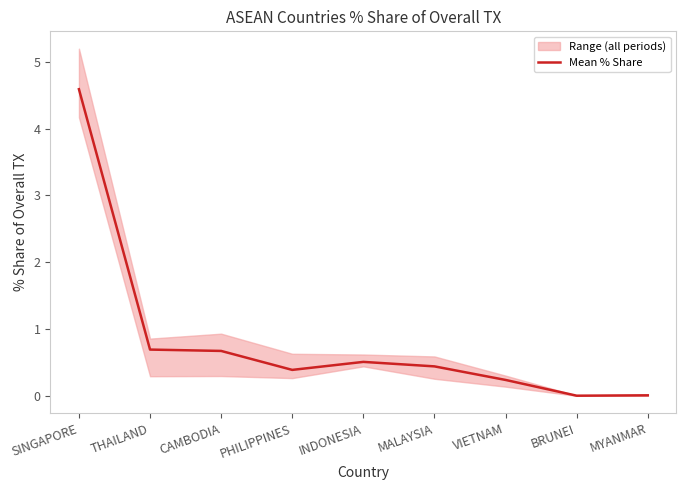

Reading left to right, transcribe all the data shown in this chart.

SINGAPORE=4.6	THAILAND=0.7	CAMBODIA=0.7	PHILIPPINES=0.4	INDONESIA=0.5	MALAYSIA=0.4	VIETNAM=0.2	BRUNEI=0.0	MYANMAR=0.0